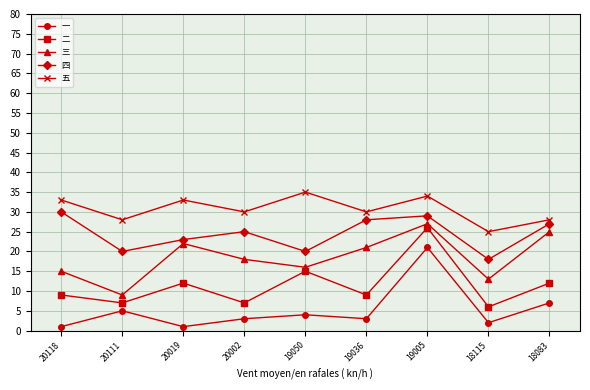

True or false: 一 has more than 0 interior local peaks.

True